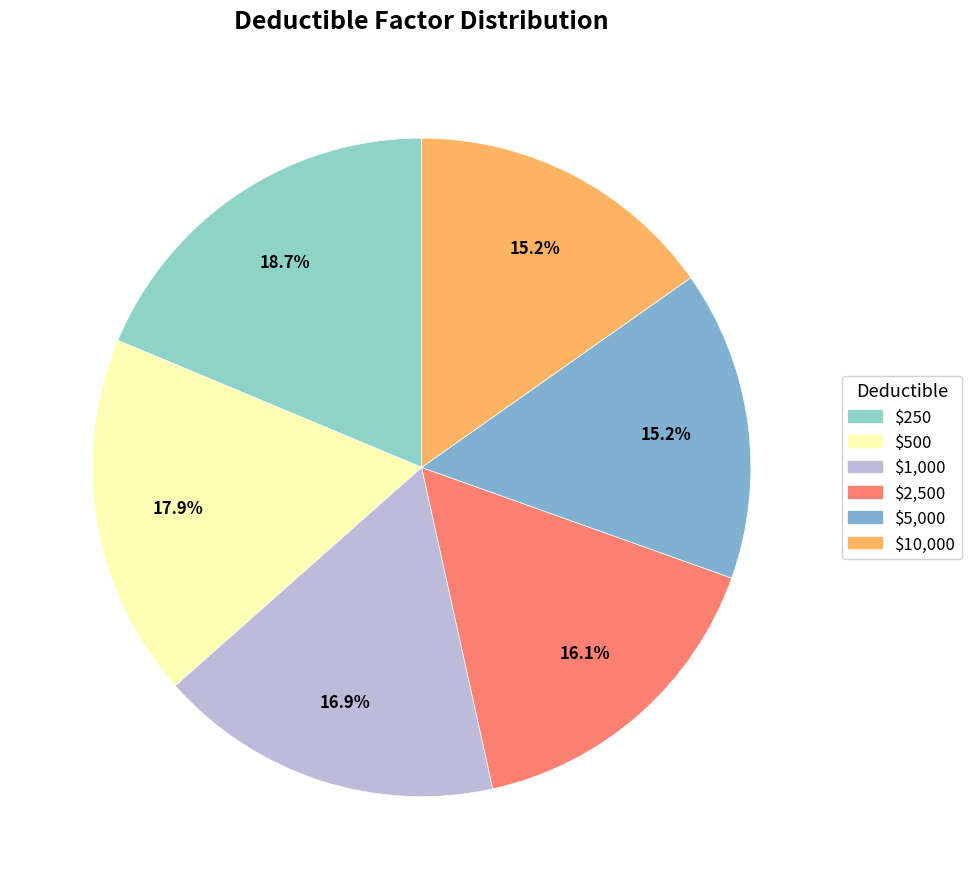

How much of the chart is everything except $250?

81.3%